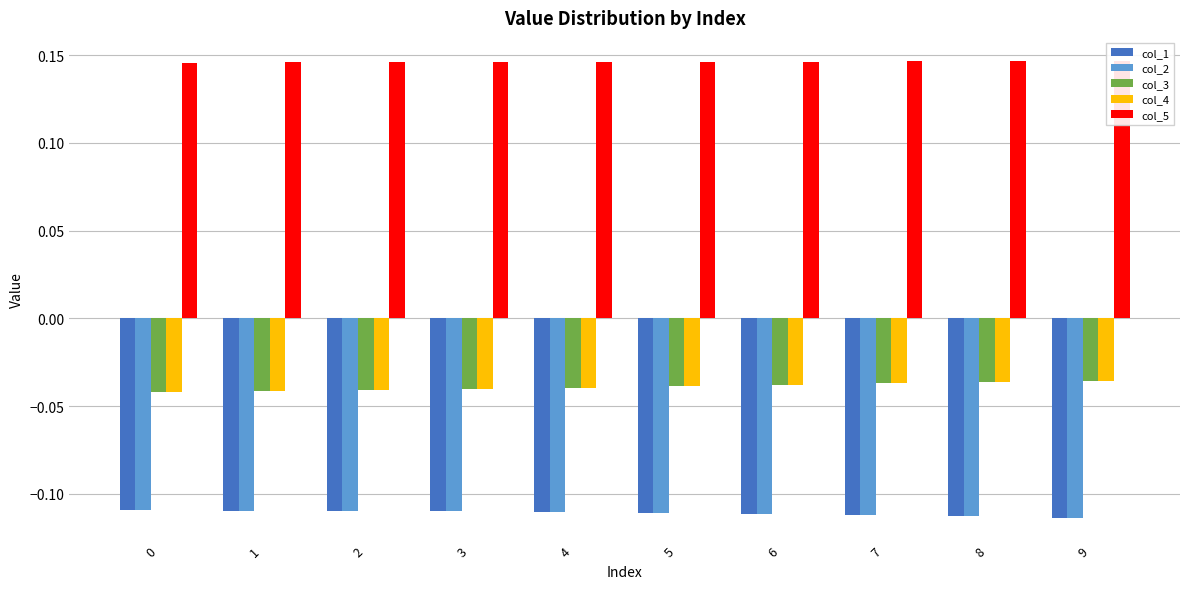

True or false: col_5 has a value of 0.3 at 5.

False